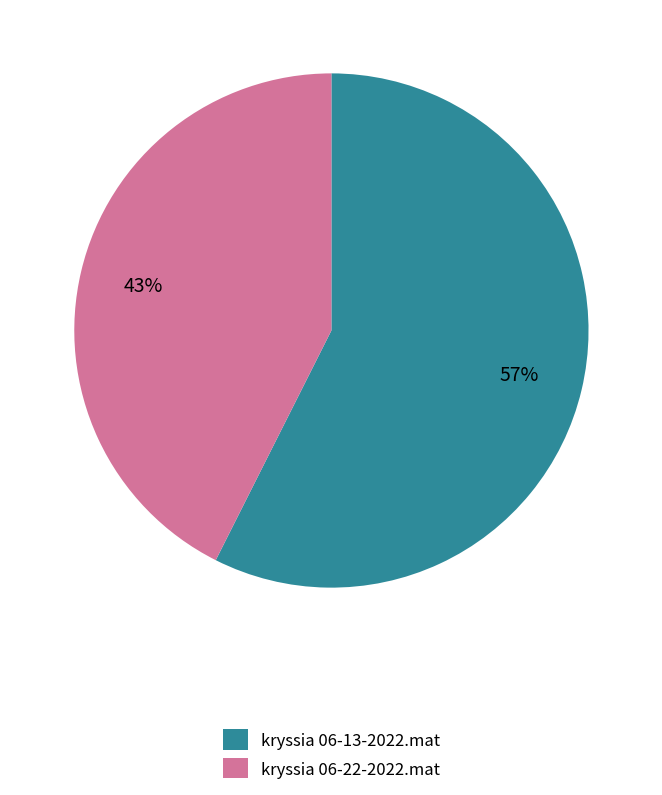

Which has a higher value, kryssia 06-22-2022.mat or kryssia 06-13-2022.mat?

kryssia 06-13-2022.mat